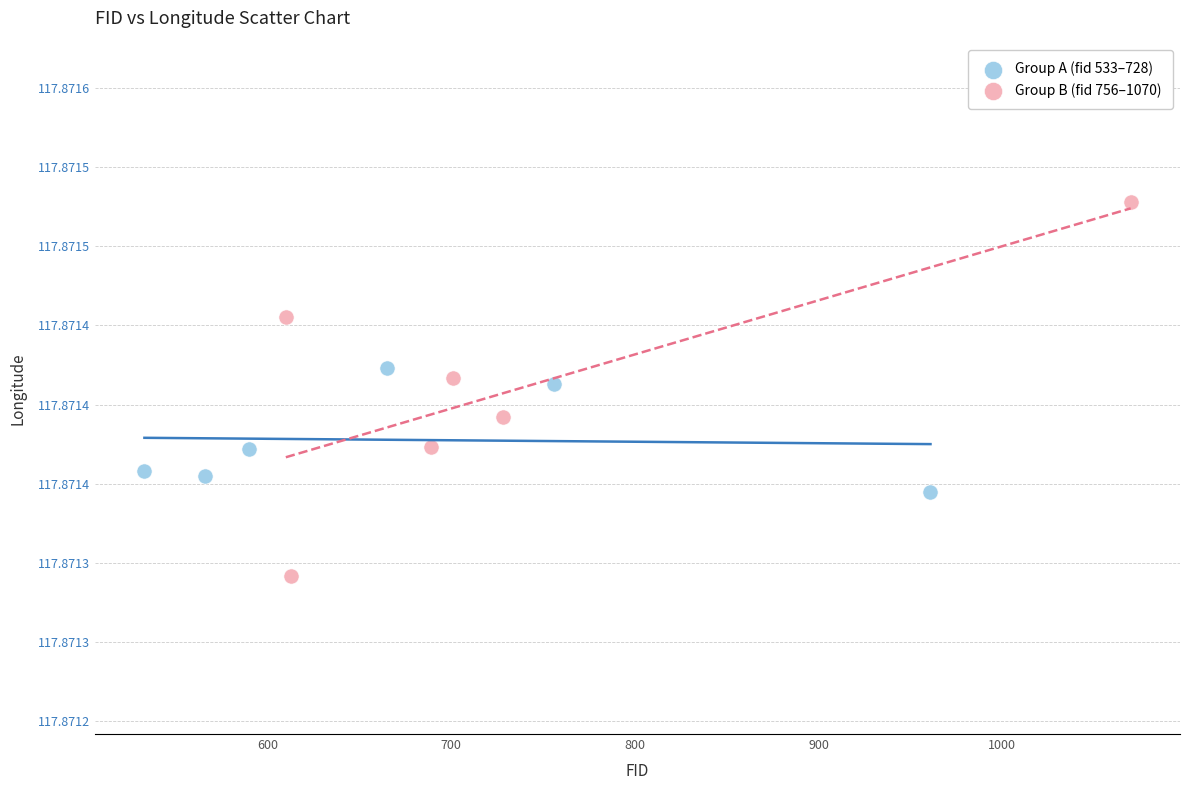

What are all the series names shown in the legend?

Group A (fid 533–728), Group B (fid 756–1070)